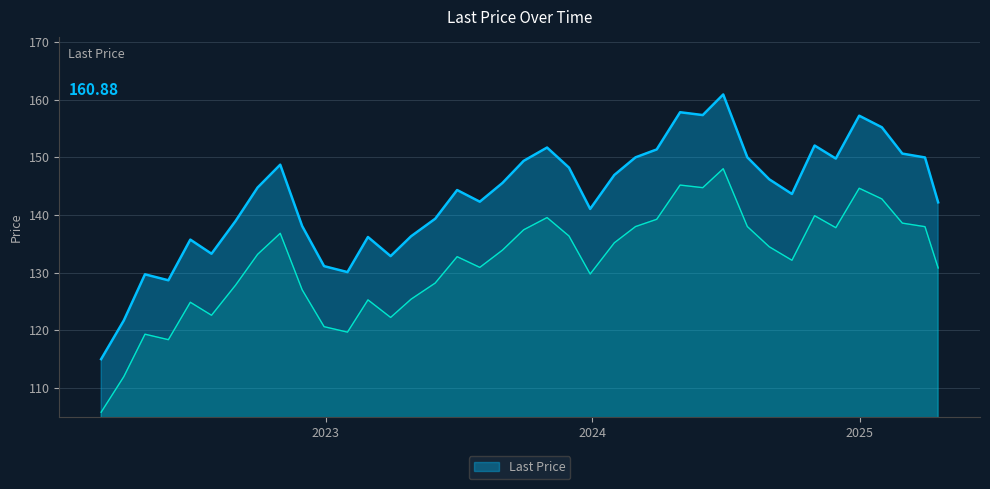

True or false: the data has more than 1 interior local peaks.

True